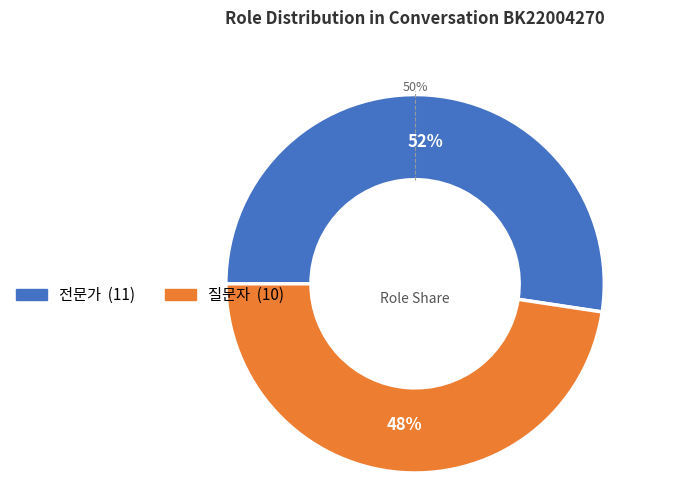

To the nearest percent, what portion does 전문가 represent?

52%